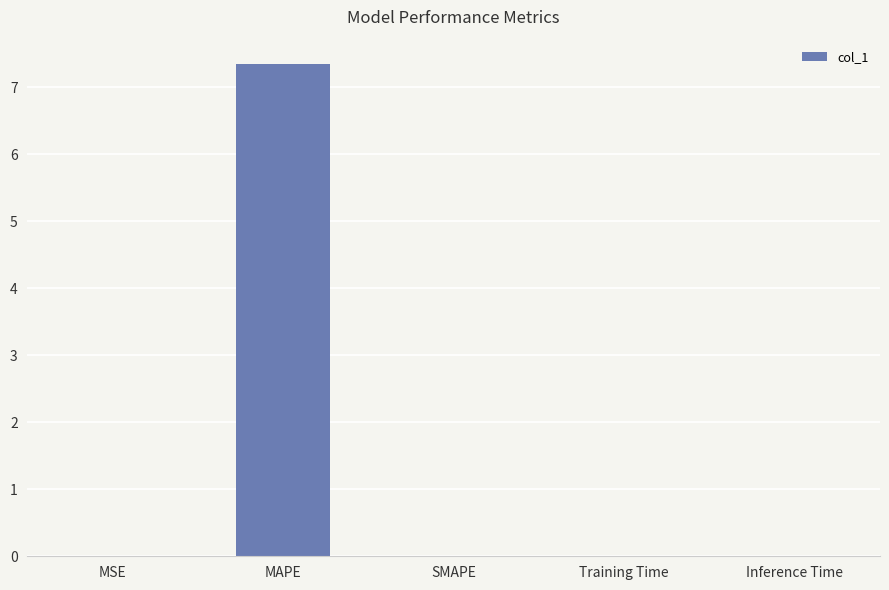

What is the greatest value displayed?

7.3